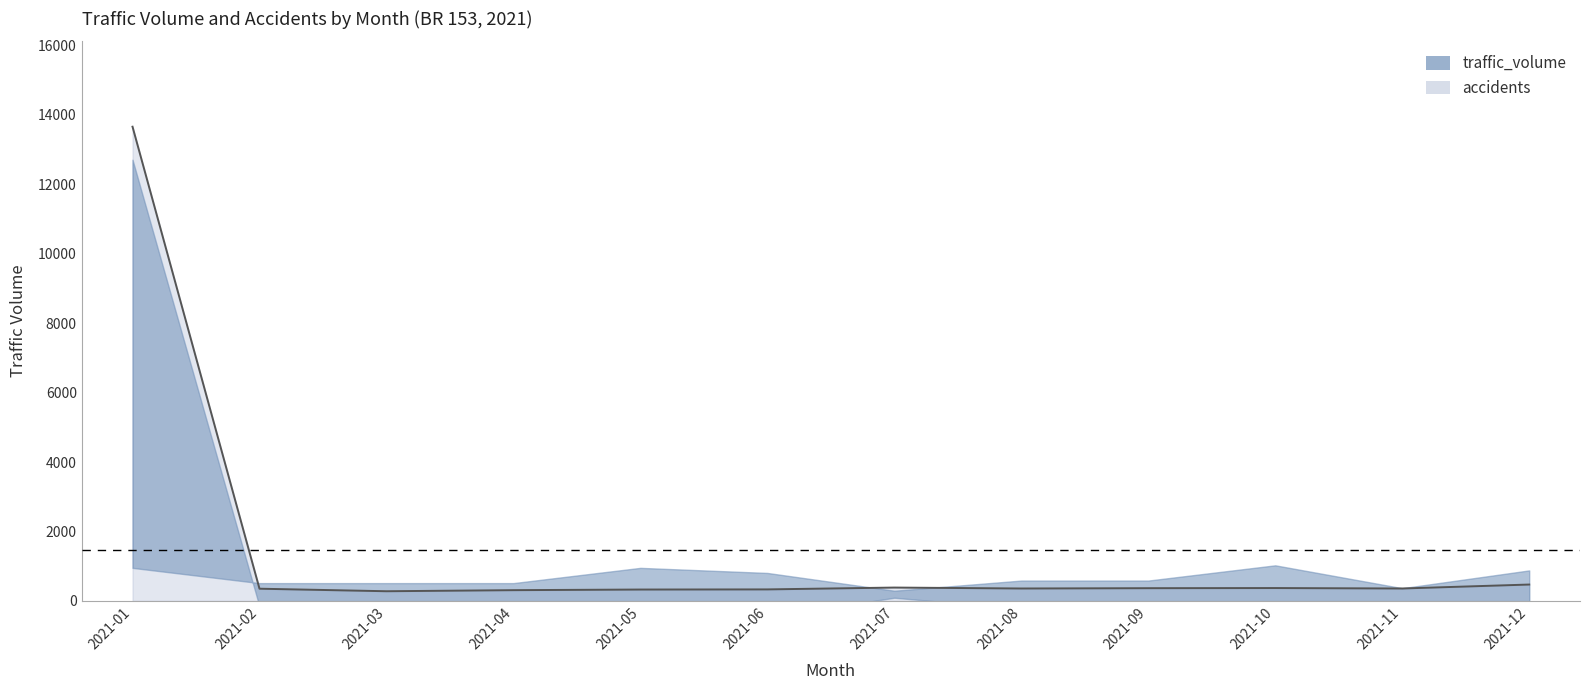

True or false: the data shows 93 at 2021-04.

False